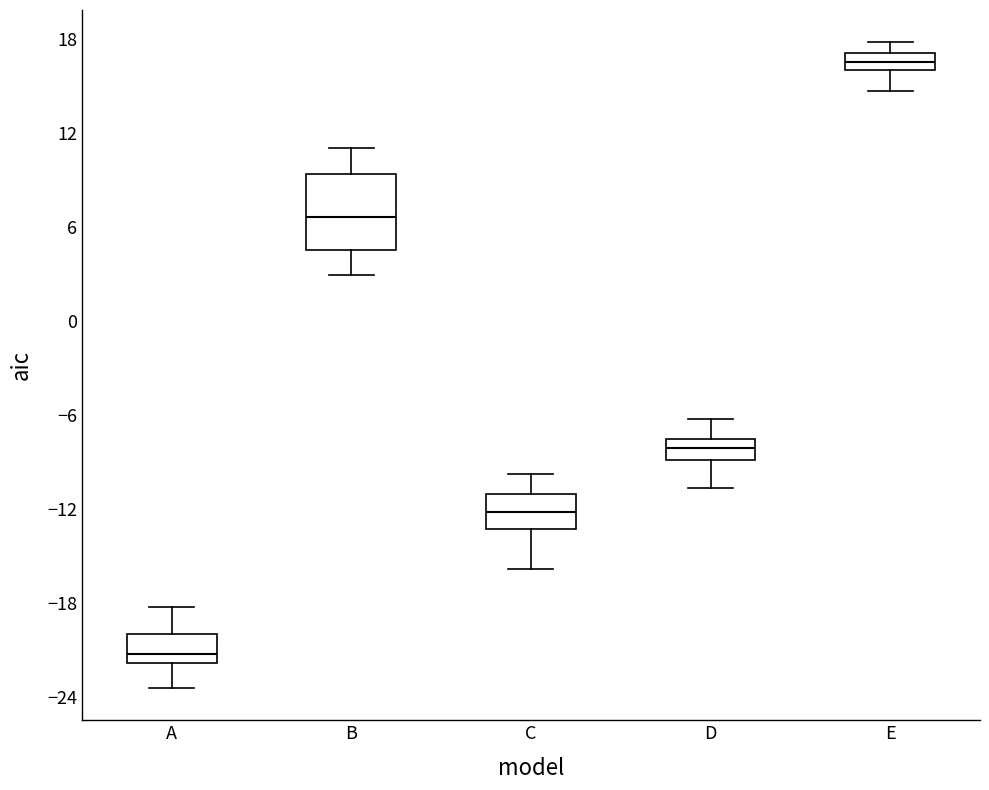

Where is the lower edge of the box for D on the y-axis? The values are not printed on the chart, so give them approximately, as read against the axis.

-9